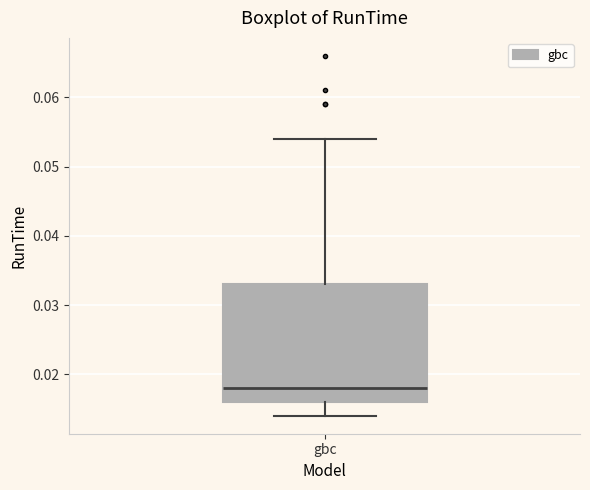

Where does the lower whisker of the box for gbc end on the y-axis? The values are not printed on the chart, so give them approximately, as read against the axis.

0.014